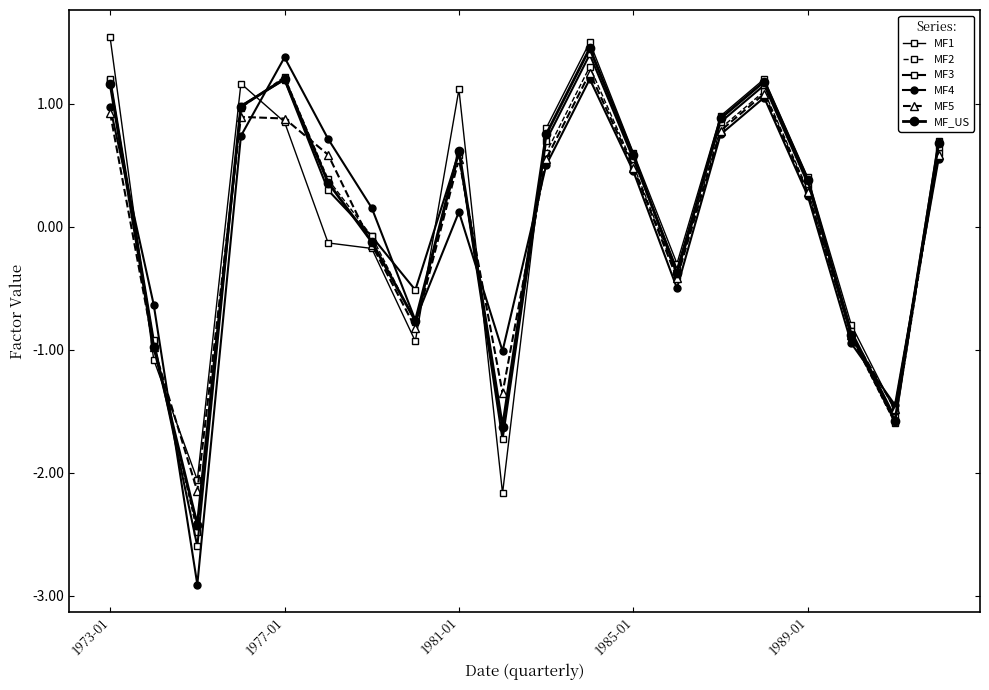

How many series are shown in this chart?

6